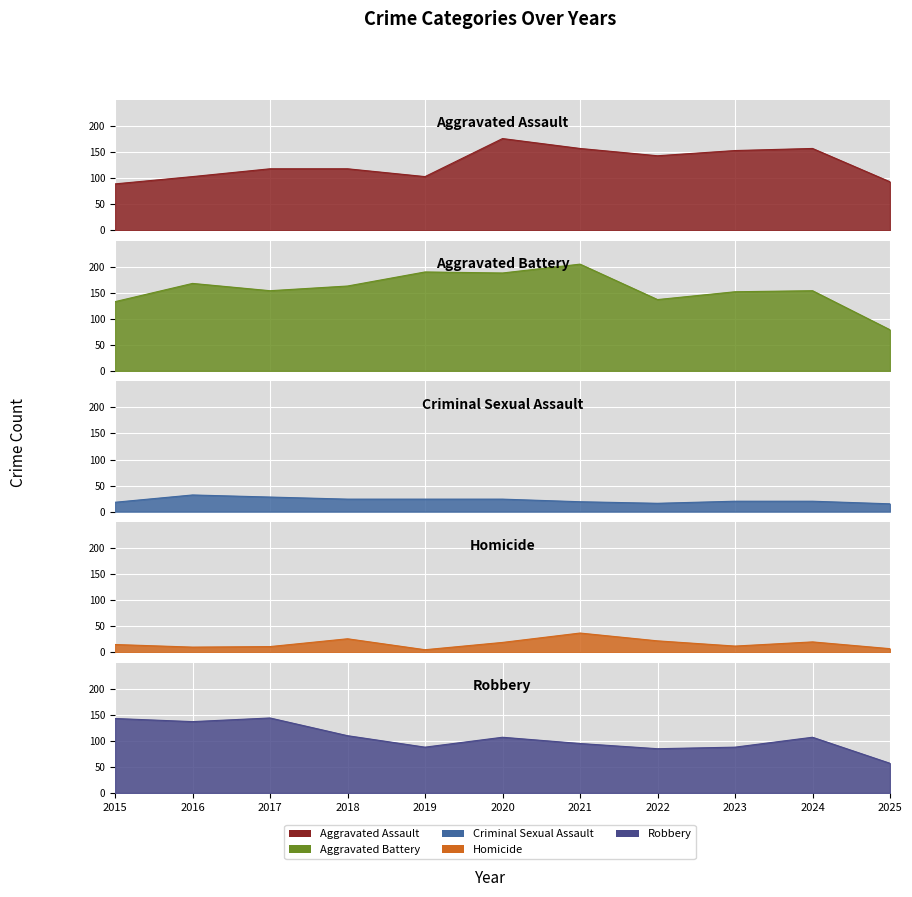

How many interior local valleys does the Homicide series have?

3